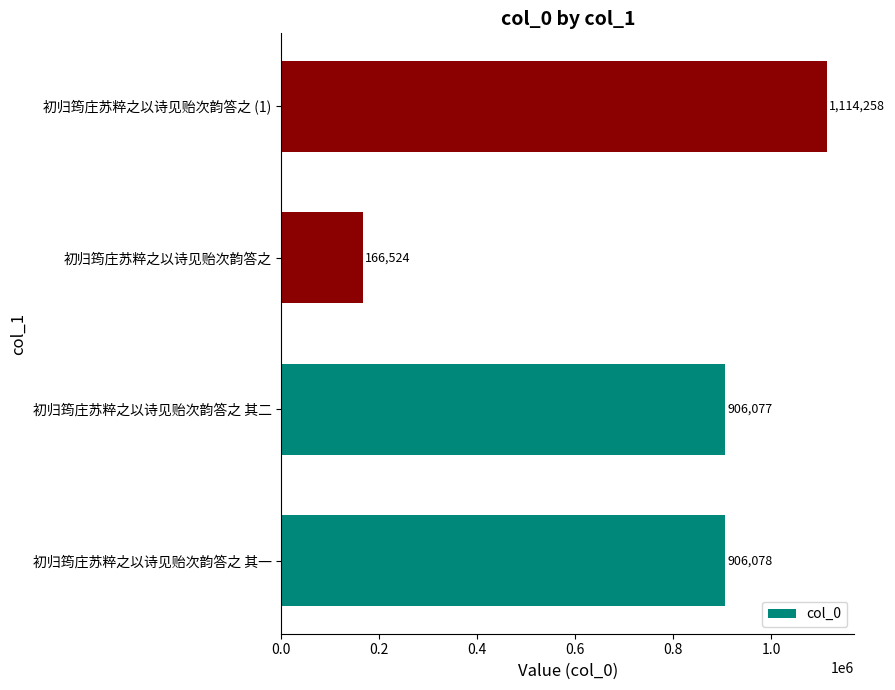

At which label is the value closest to 640391?

初归筠庄苏粹之以诗见贻次韵答之 其二